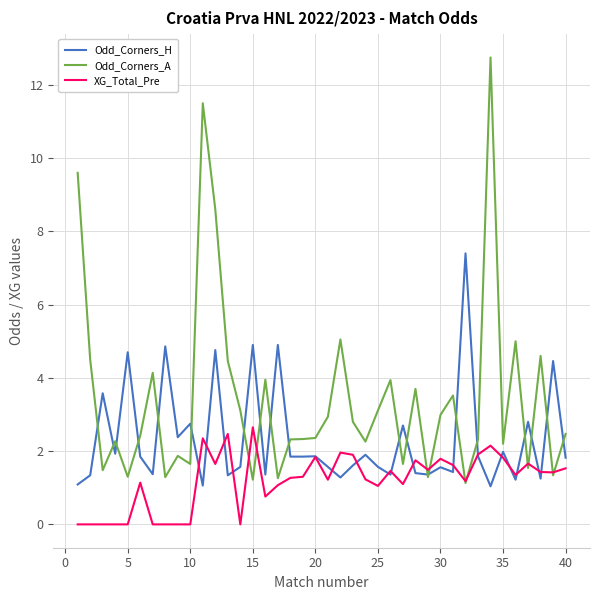

Rank the series by their maximum value, from highest to lowest.

Odd_Corners_A, Odd_Corners_H, XG_Total_Pre